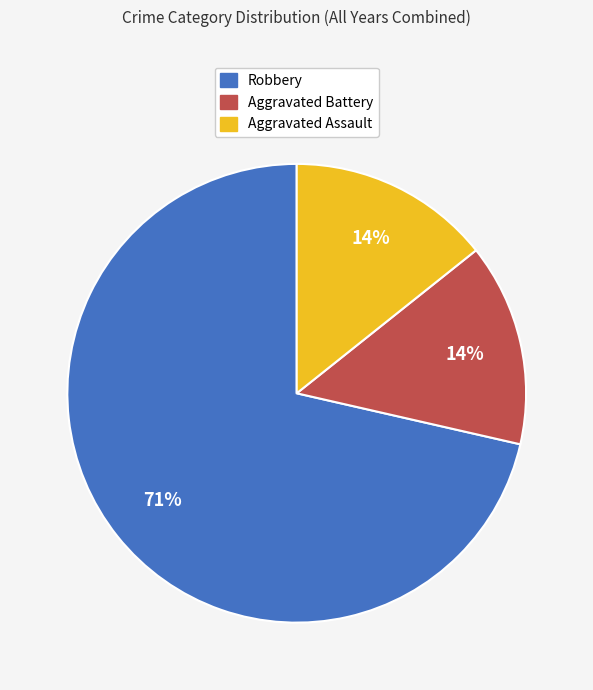

How many segments does this pie chart have?

3